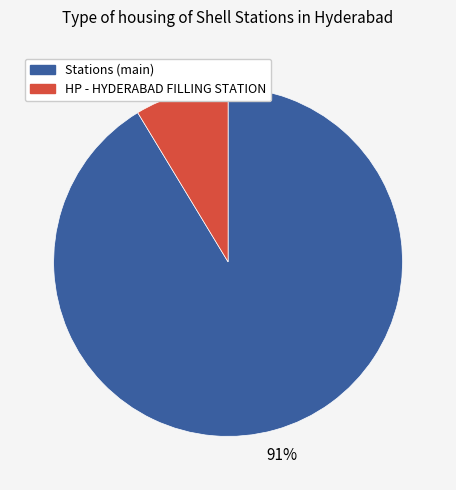

To the nearest percent, what is the average slice percentage?

50%